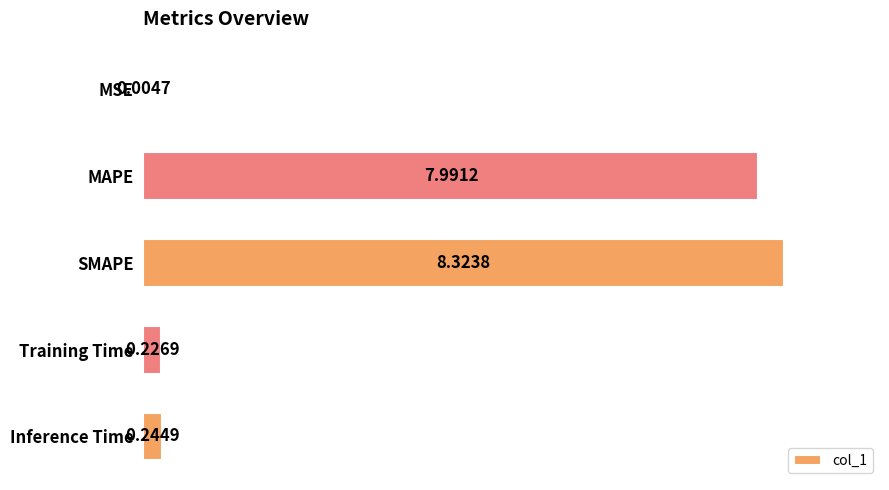

What is the sum of all values?

16.8